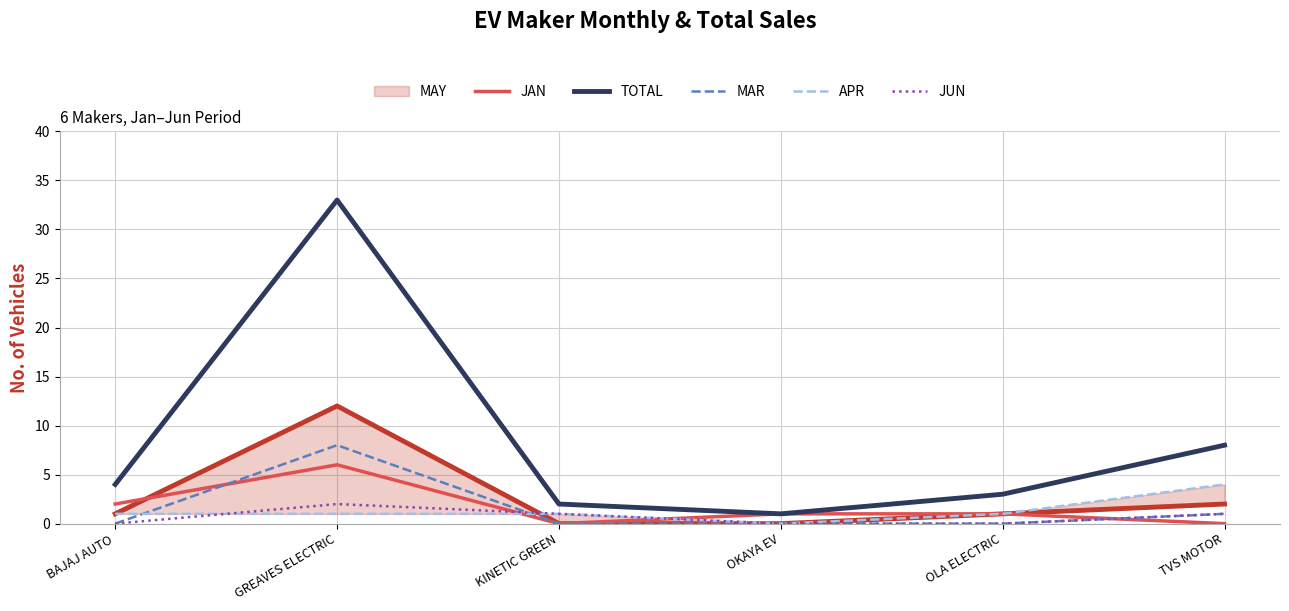

What is the value of the TOTAL point at the 4th from the left?

1